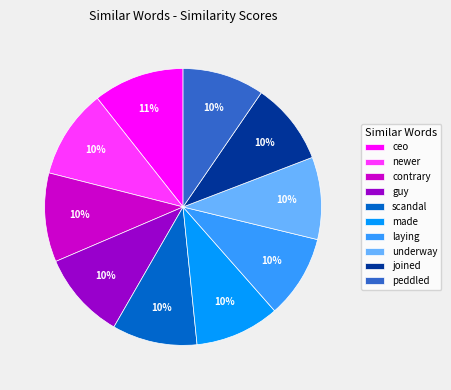

Is it true that joined is 10% of the pie?

True